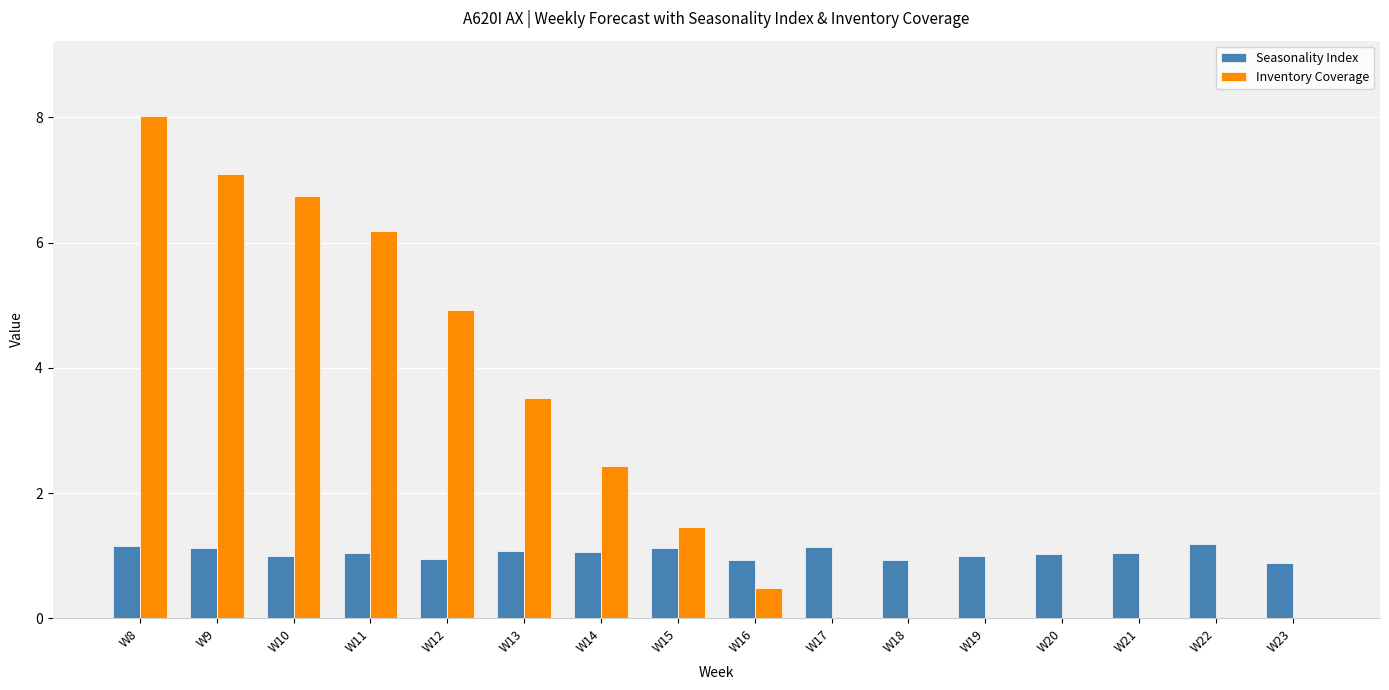

What is the maximum value for Seasonality Index?

1.2